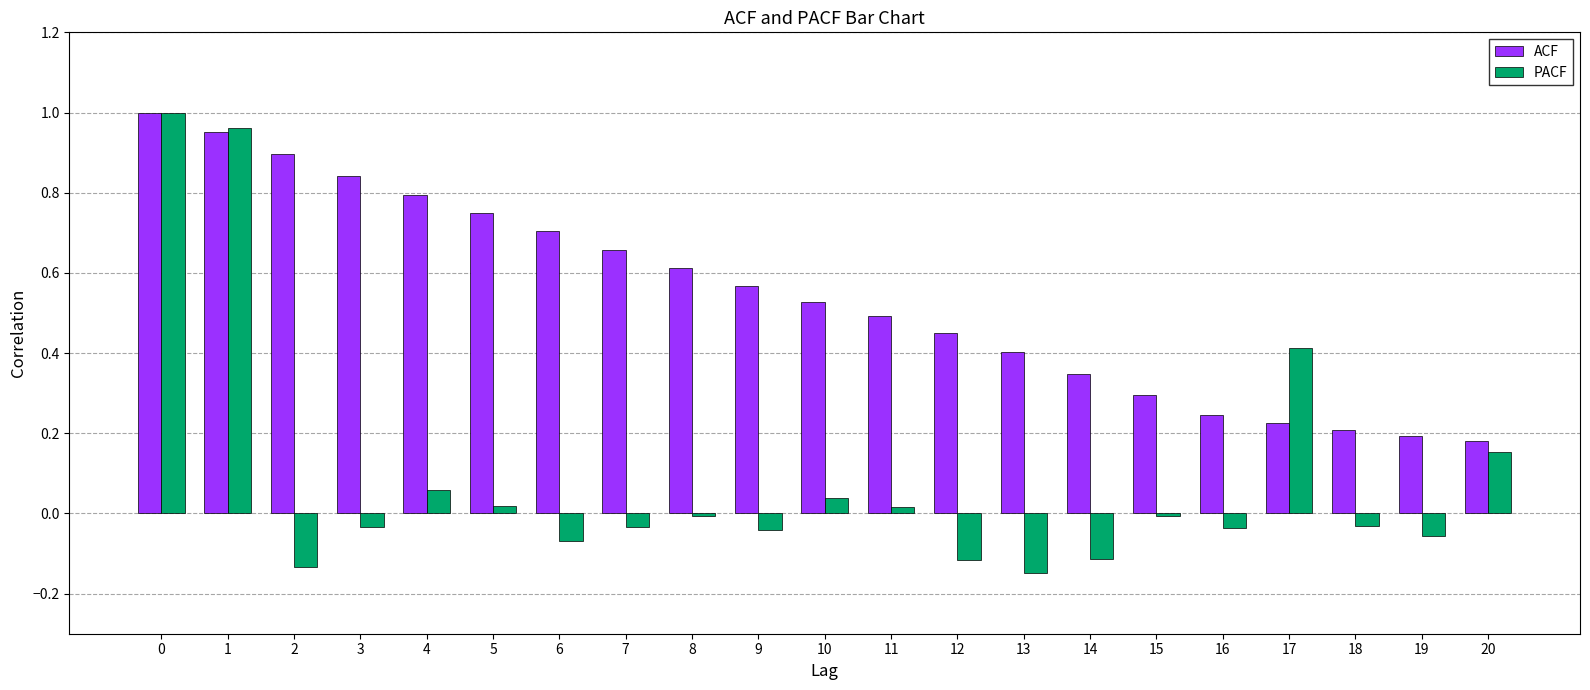

Rank the series at 15 from highest to lowest value.

ACF, PACF